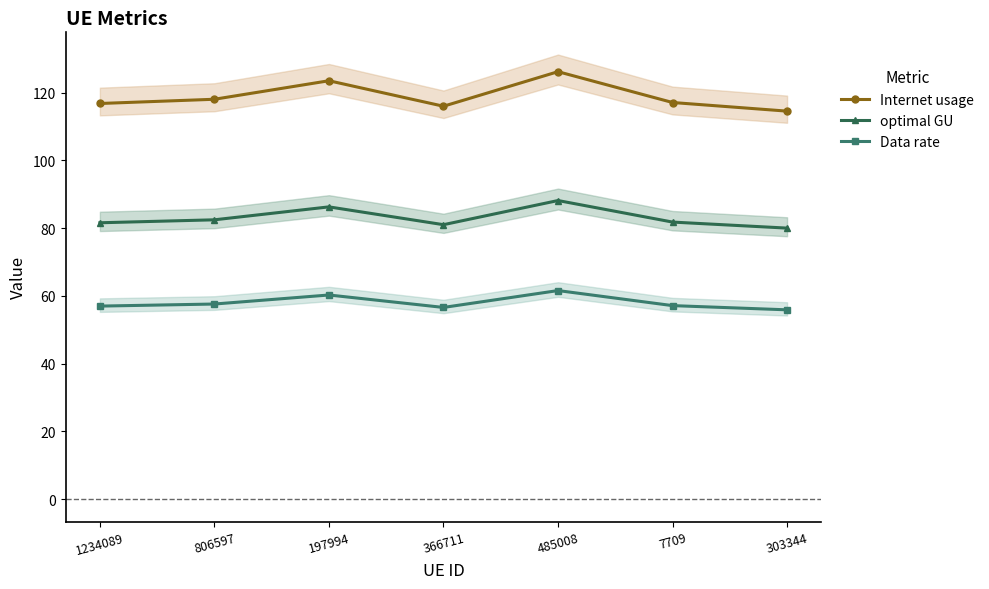

Which label corresponds to the smallest value in the chart?

303344